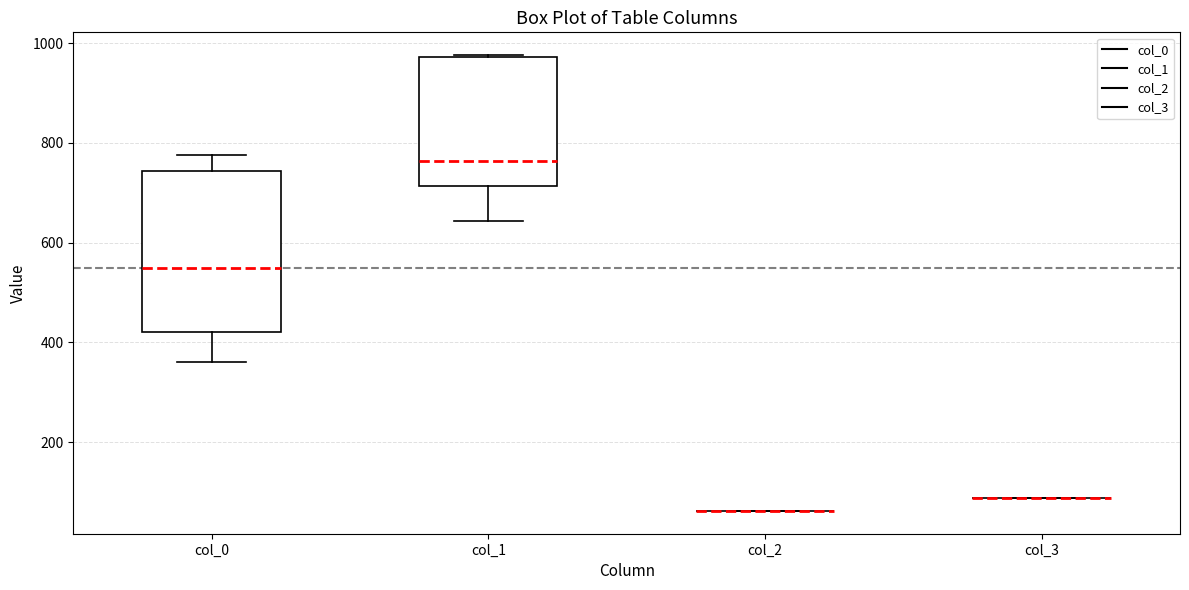

Reading left to right, transcribe this box plot: for each box, give where its median line is, the range the box spans, and where its two whiskers end, as read against the y-axis. The values are not printed on the chart, so give them approximately, as read against the axis.

col_0: median 540, box 420 to 740, whiskers 360 to 780
col_1: median 760, box 720 to 980, whiskers 640 to 980
col_2: box collapsed to a line at 60, whiskers 60 to 60
col_3: box collapsed to a line at 80, whiskers 80 to 80